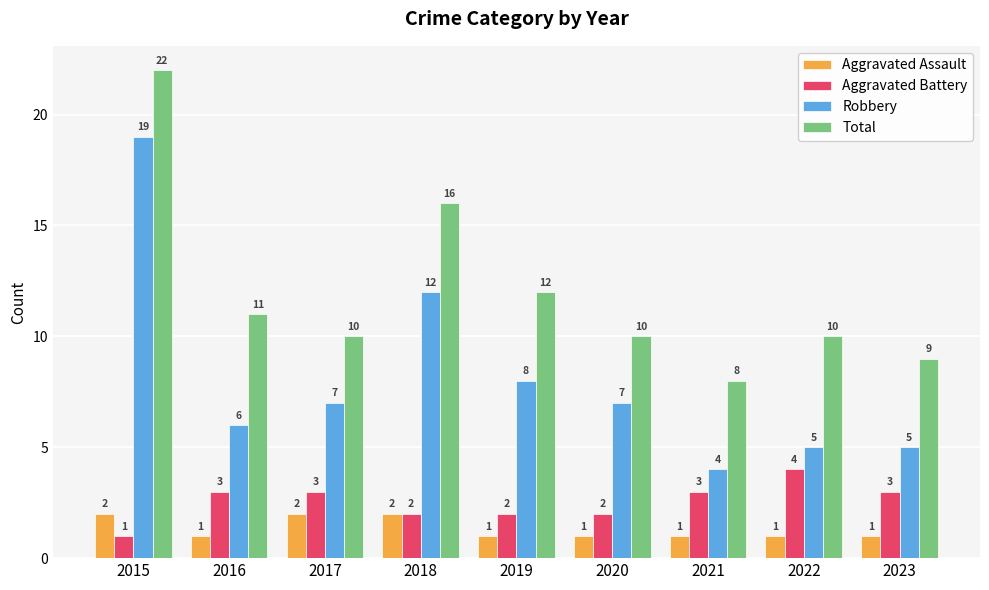

What is the difference between the maximum and second lowest values in the Aggravated Assault series?

1